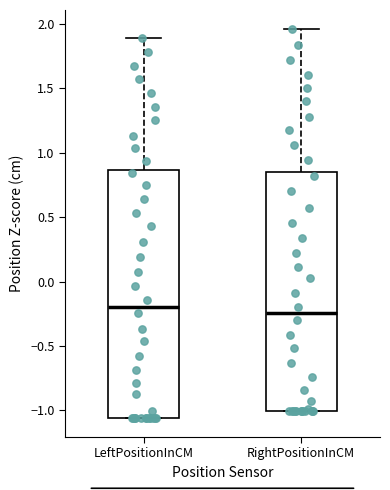

Which box has the lowest median line?

RightPositionInCM